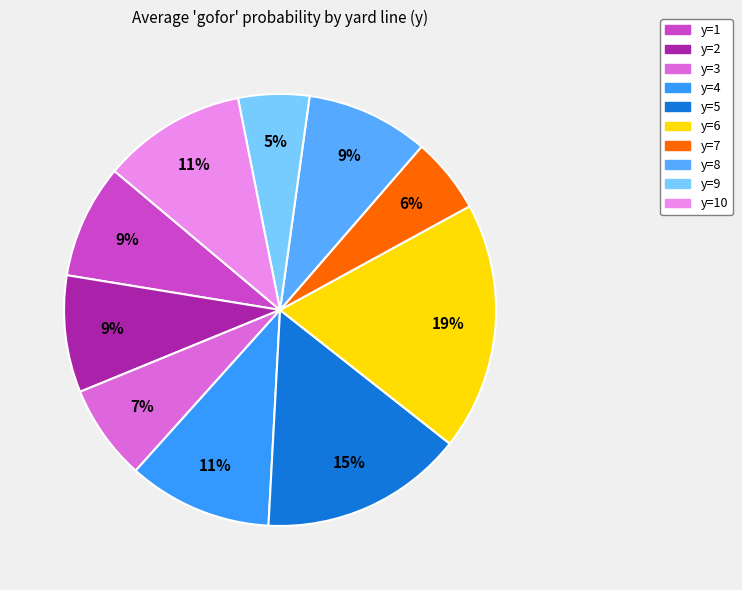

How many segments does this pie chart have?

10